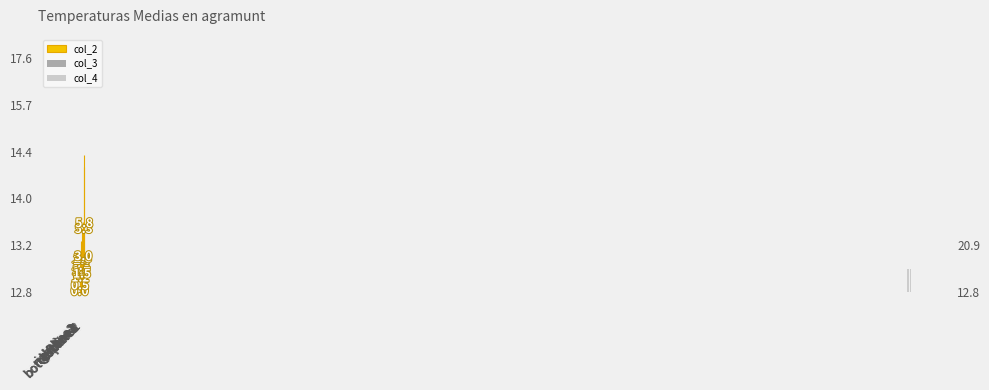

Which category has the highest value across all series?

topline2